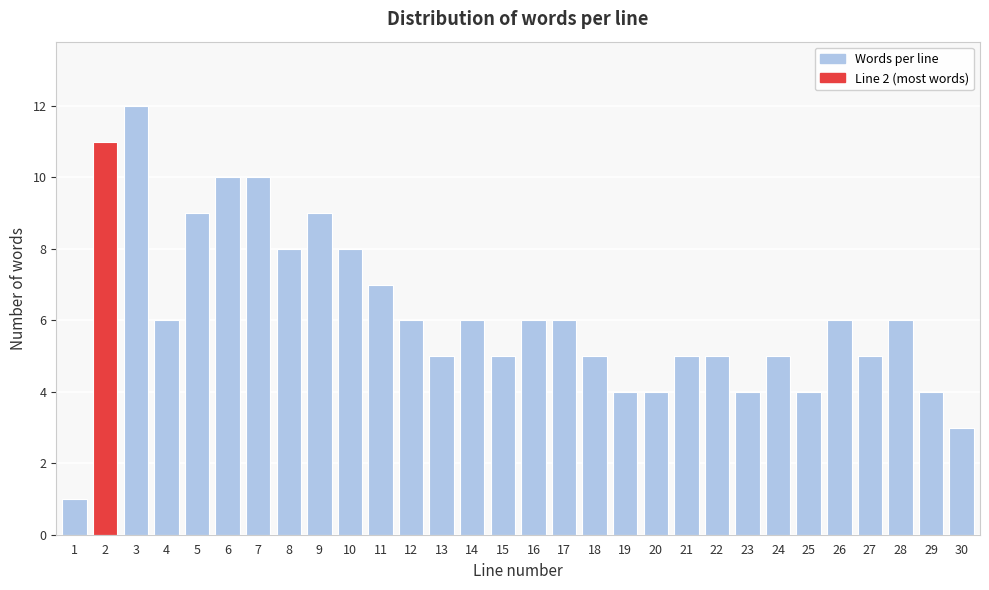

Reading left to right, extract all data points from this chart.

1	11	12	6	9	10	10	8	9	8	7	6	5	6	5	6	6	5	4	4	5	5	4	5	4	6	5	6	4	3